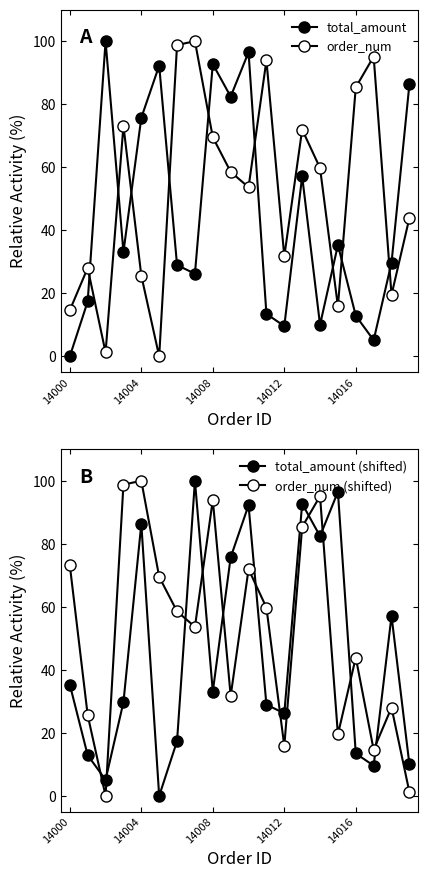

What are all the series names shown in the legend?

total_amount, order_num, total_amount (shifted), order_num (shifted)